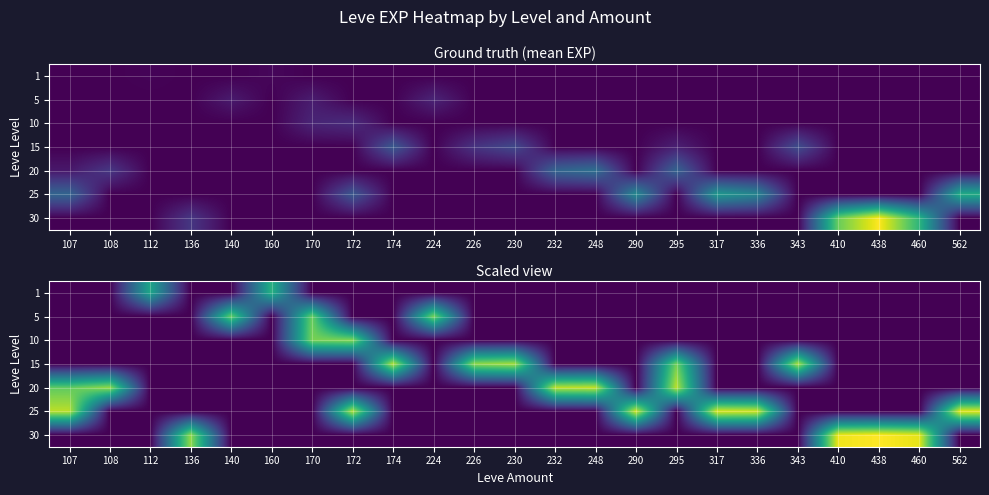

At how many categories does at least one series exceed 0?

23